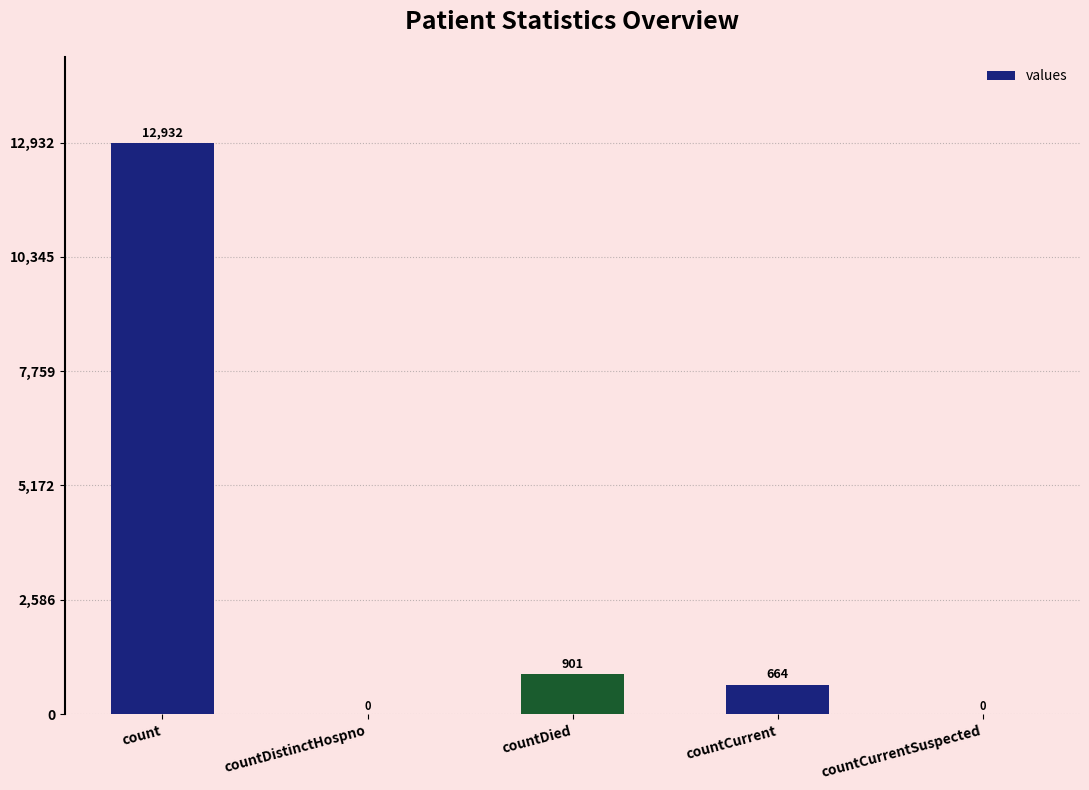

Reading right to left, extract all data points from this chart.

countCurrentSuspected=0	countCurrent=664	countDied=901	countDistinctHospno=0	count=12932